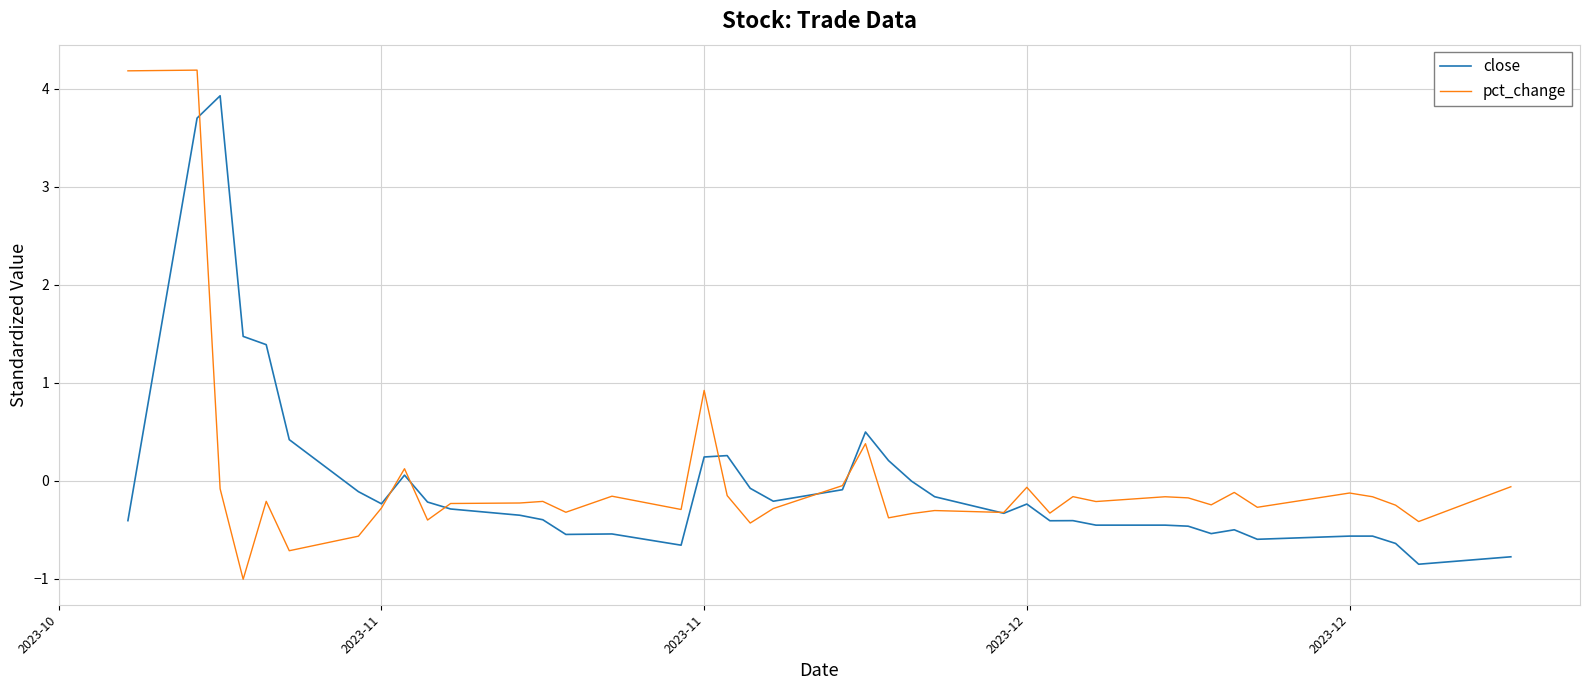

Which series has the largest range (max minus min)?

pct_change